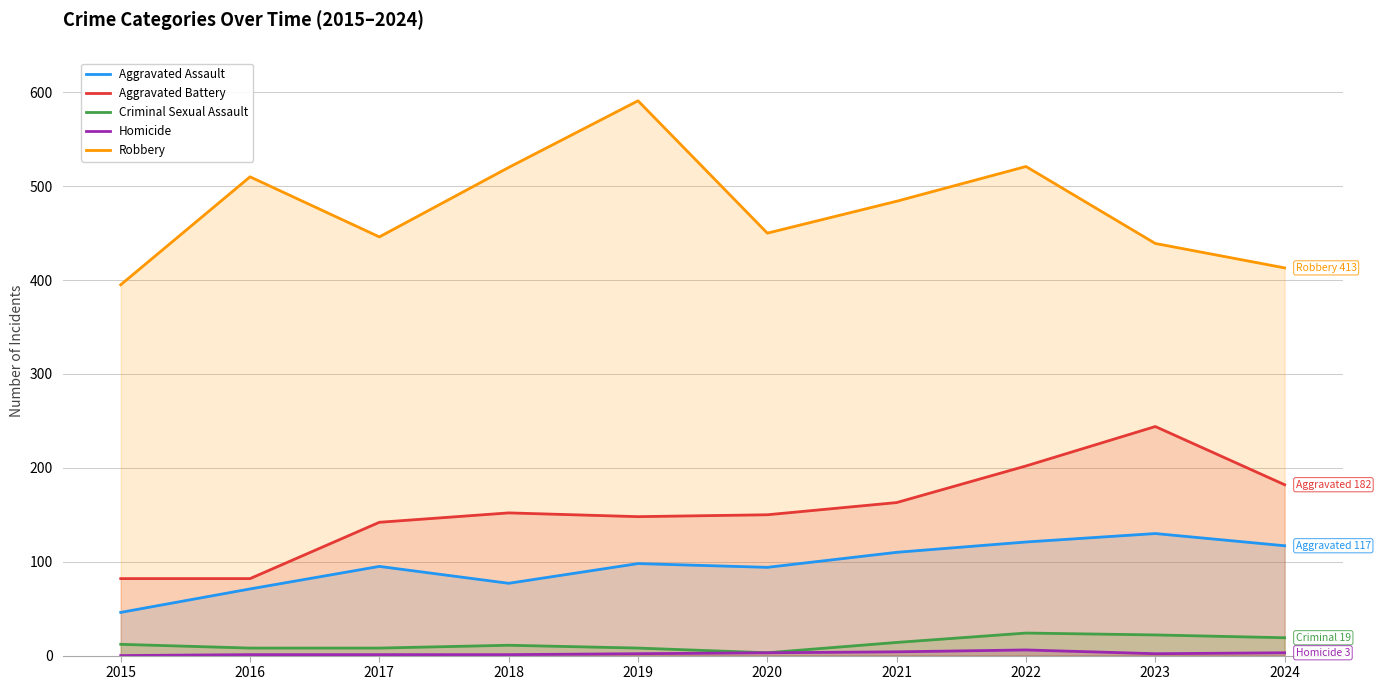

Which category has the lowest value across all series?

2015